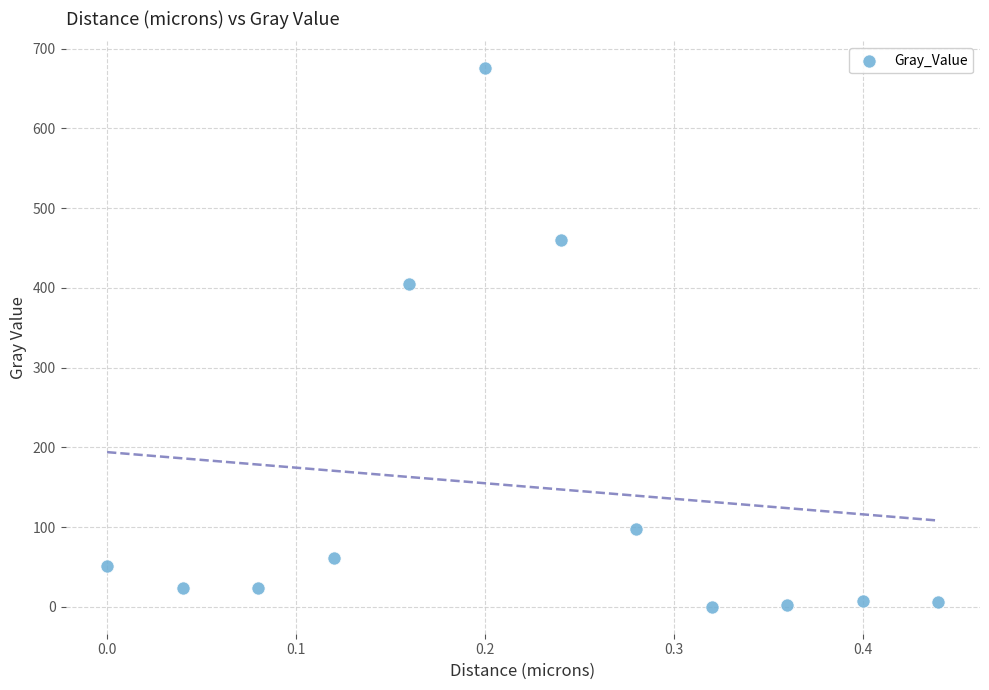

What Y value in the scatter plot is closest to 337?

404.4